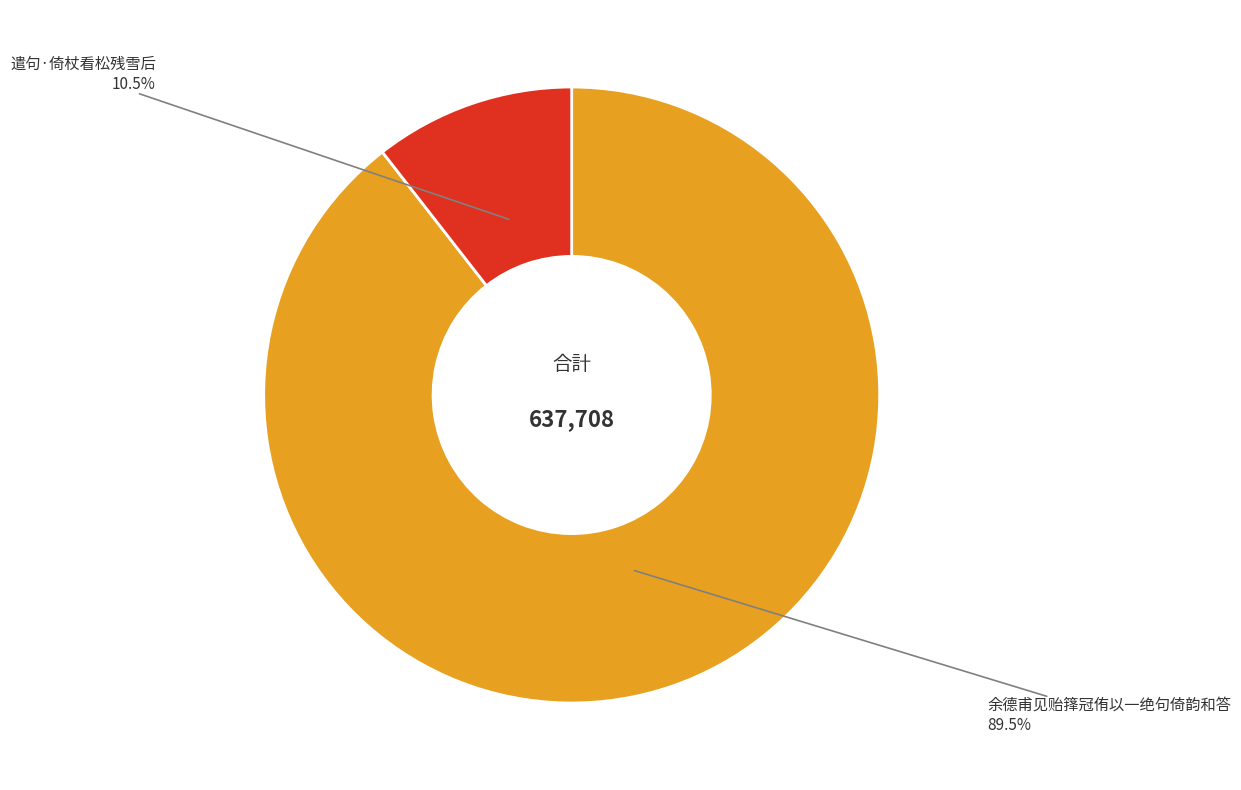

Is it true that 遣句·倚杖看松残雪后 is 1% of the pie?

False